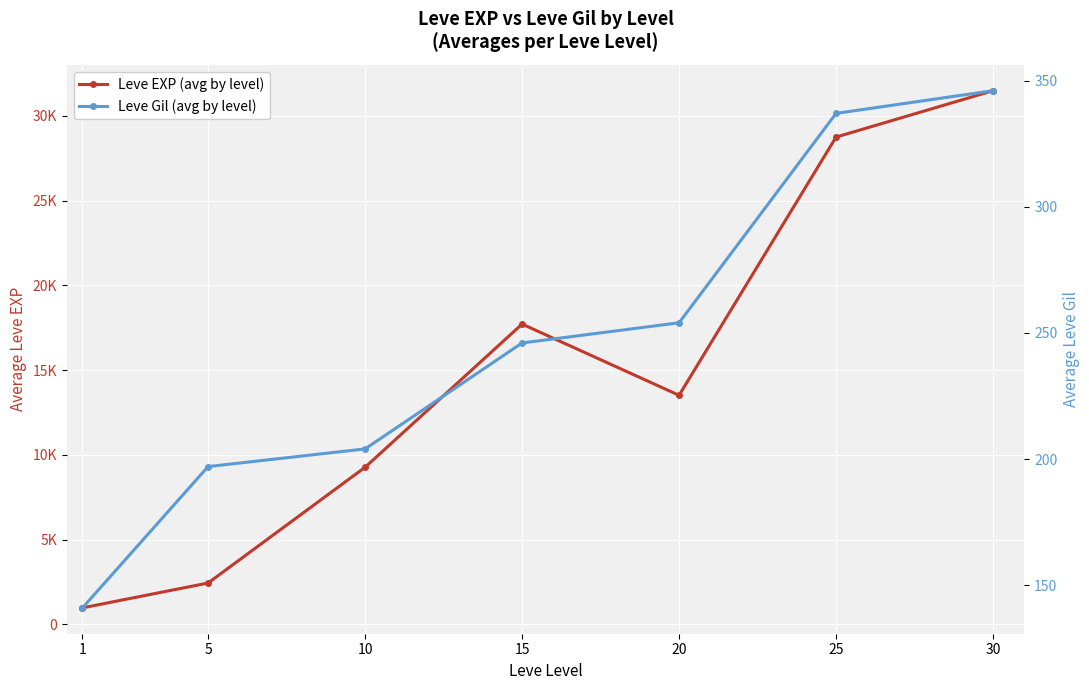

At which category is the sum across all series the highest?

30